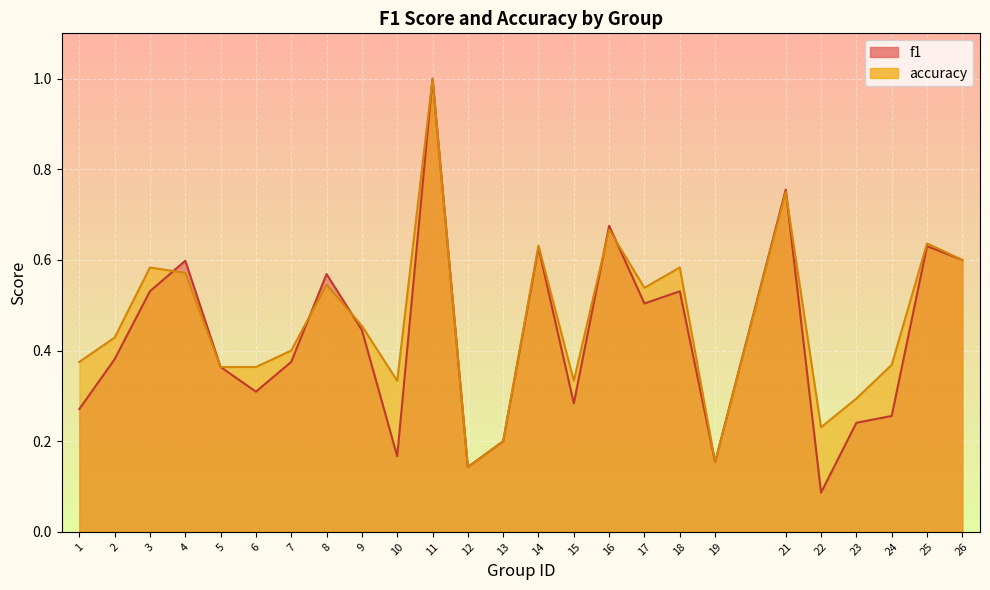

Which series has the largest range (max minus min)?

f1